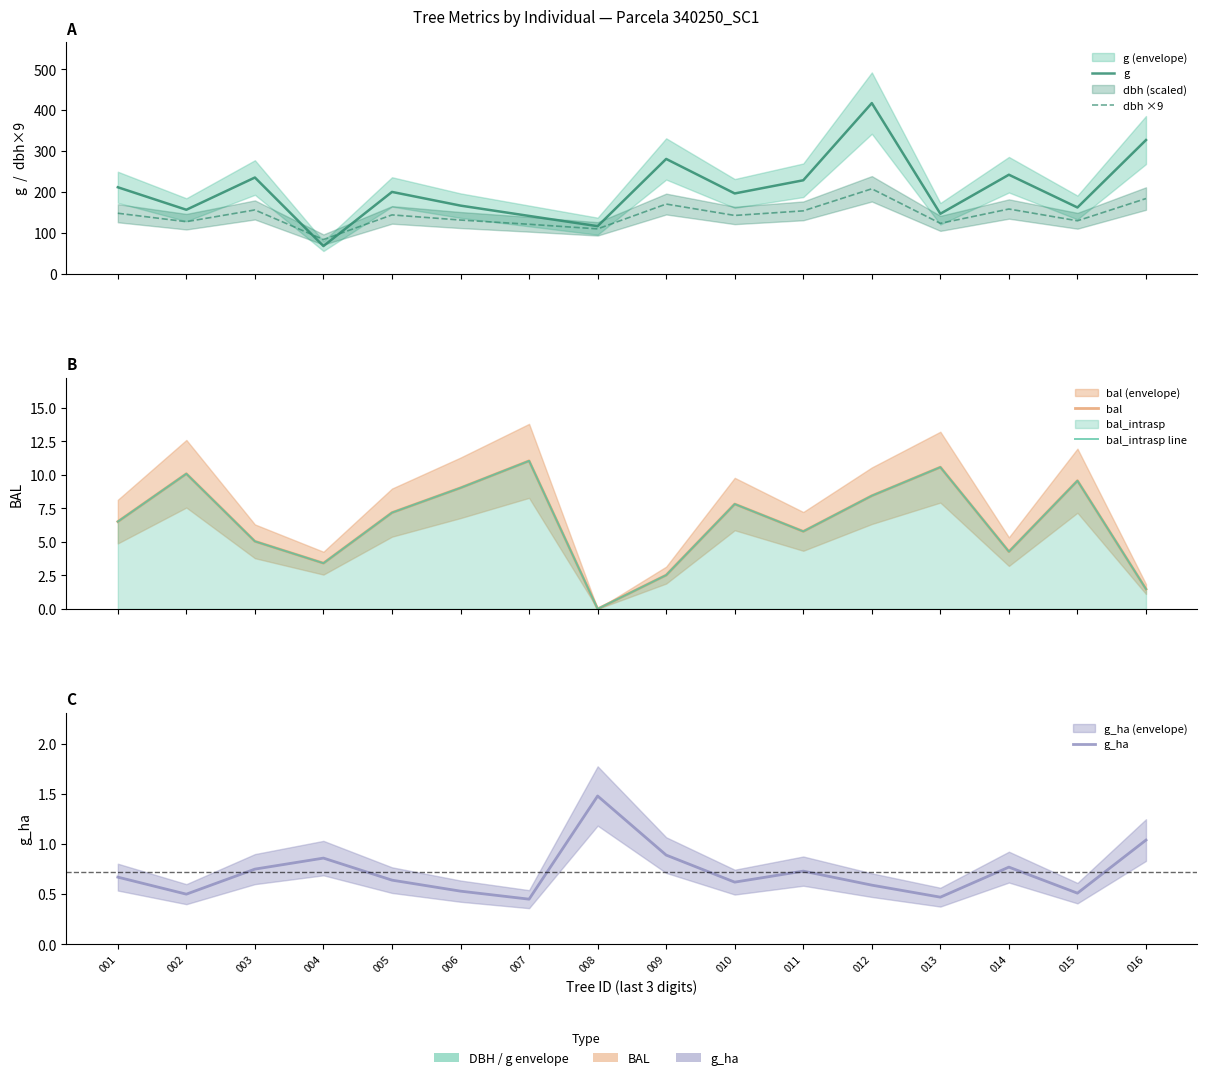

What is the value of the g_ha point at the 13th from the left?

0.5